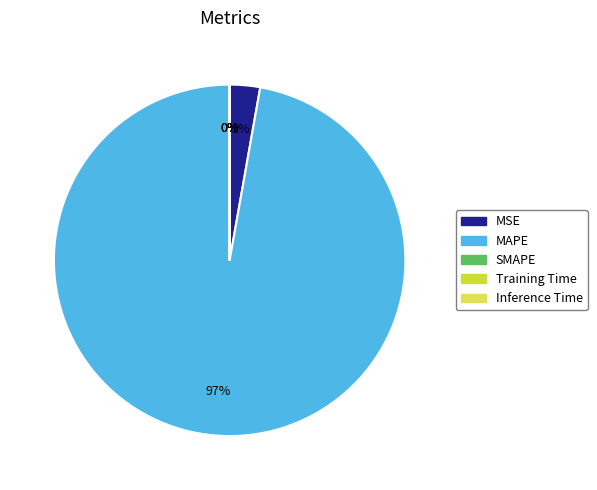

The MAPE slice represents 85% of the pie. True or false?

False